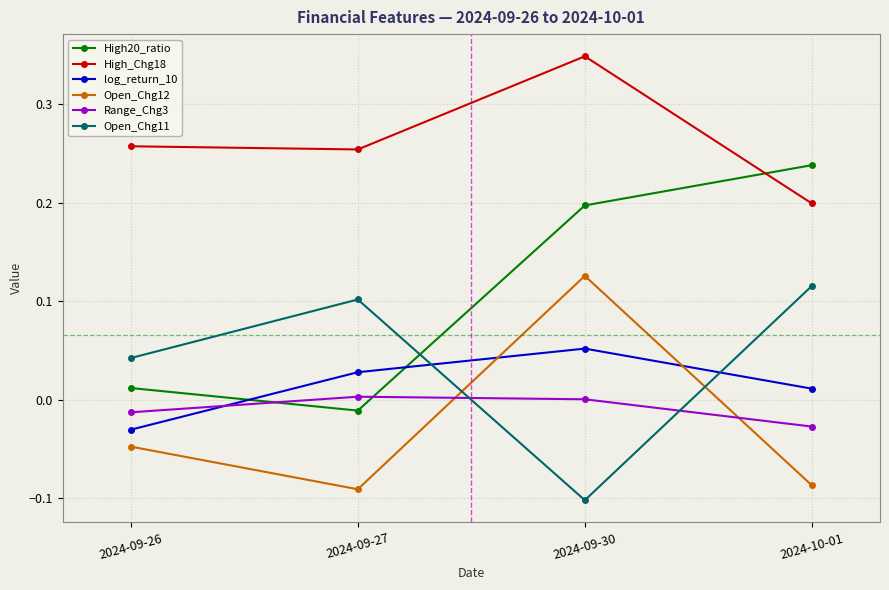

Which series has the largest total across all categories?

High_Chg18